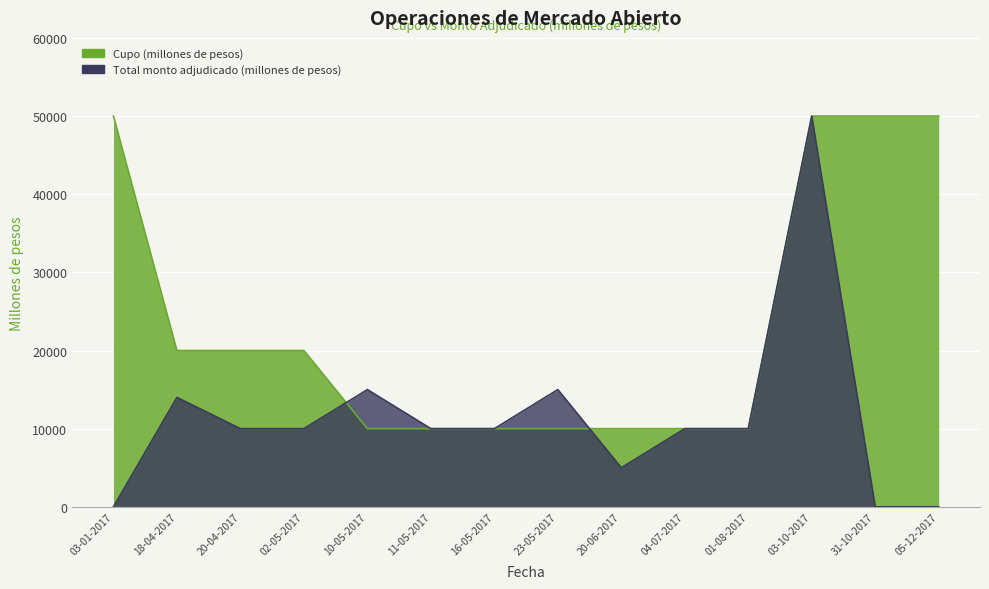

Which label corresponds to the largest value in the chart?

03-01-2017